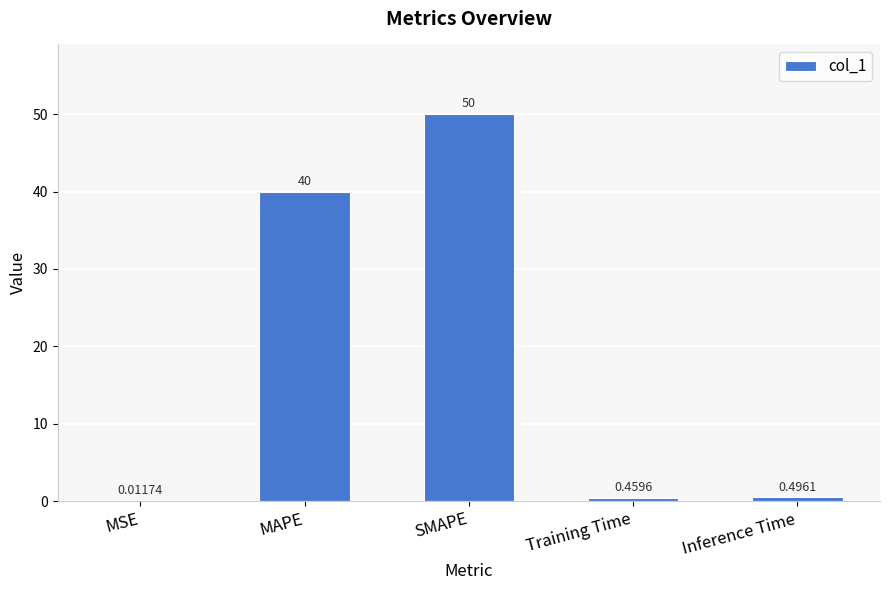

Which label corresponds to the largest value in the chart?

SMAPE